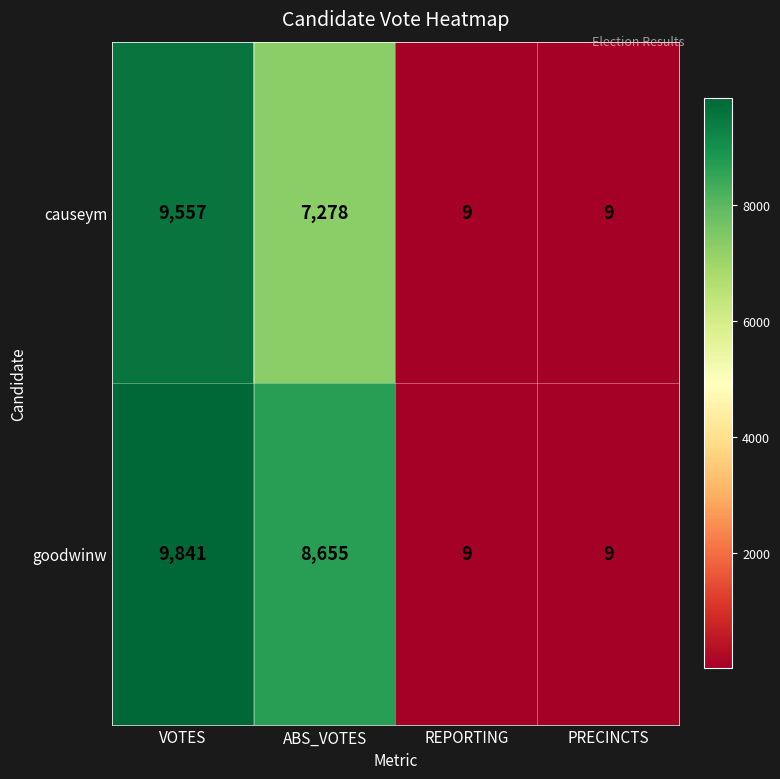

The causeym series shows 4294 at VOTES. True or false?

False